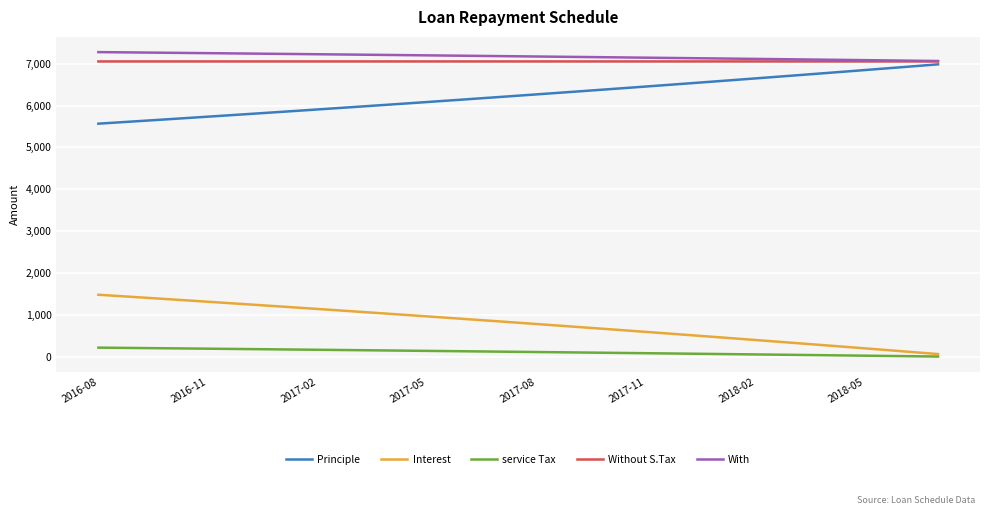

True or false: Interest and With cross at least once.

False